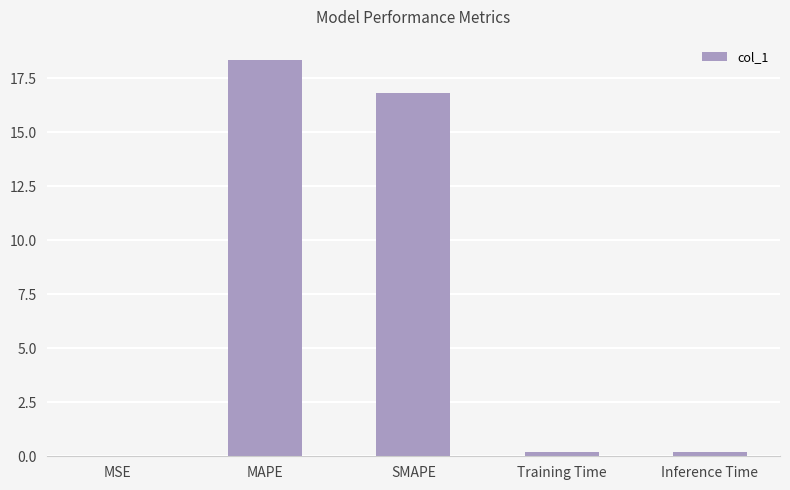

Which label corresponds to the largest value in the chart?

MAPE